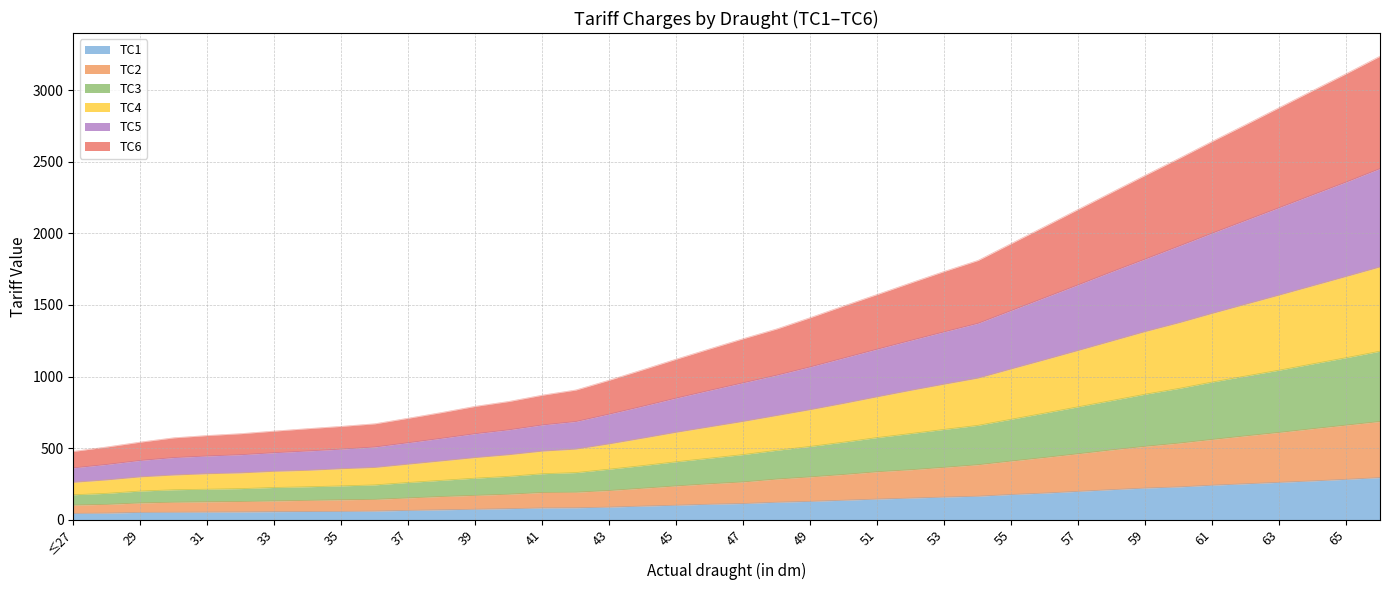

At which label does TC1 reach its peak?

66